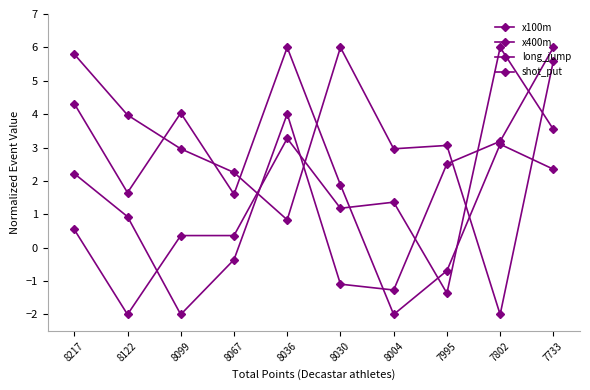

Which category has the highest value in the x100m series?

7802